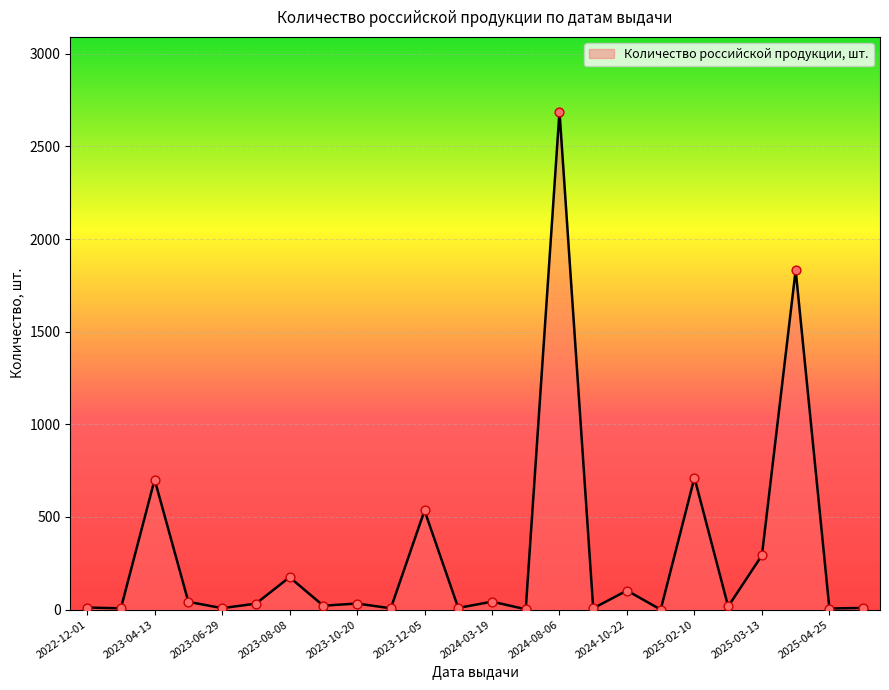

What is the maximum value shown in the chart?

2688